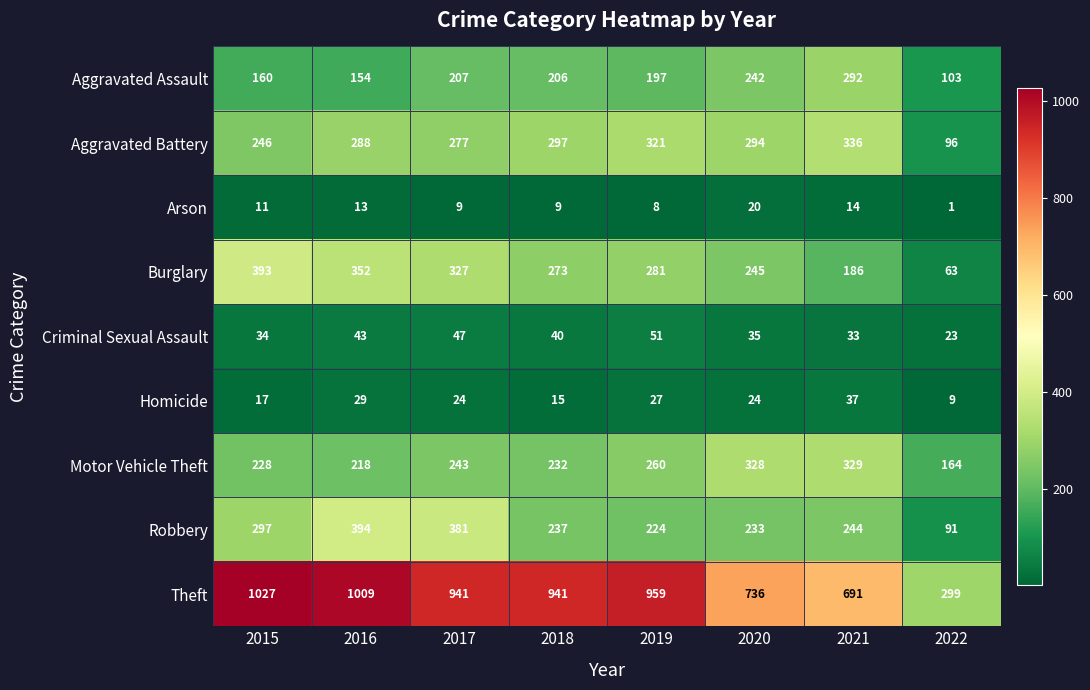

Which series has the widest spread of values?

Theft